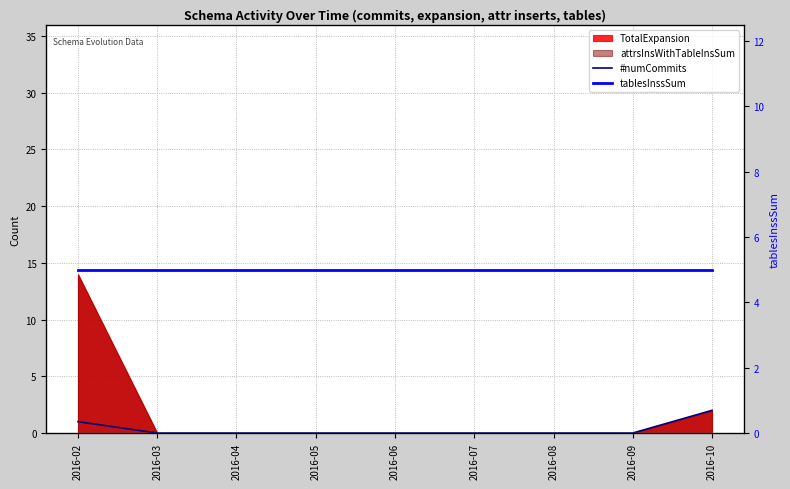

What is the sum of all tablesInssSum values?

45